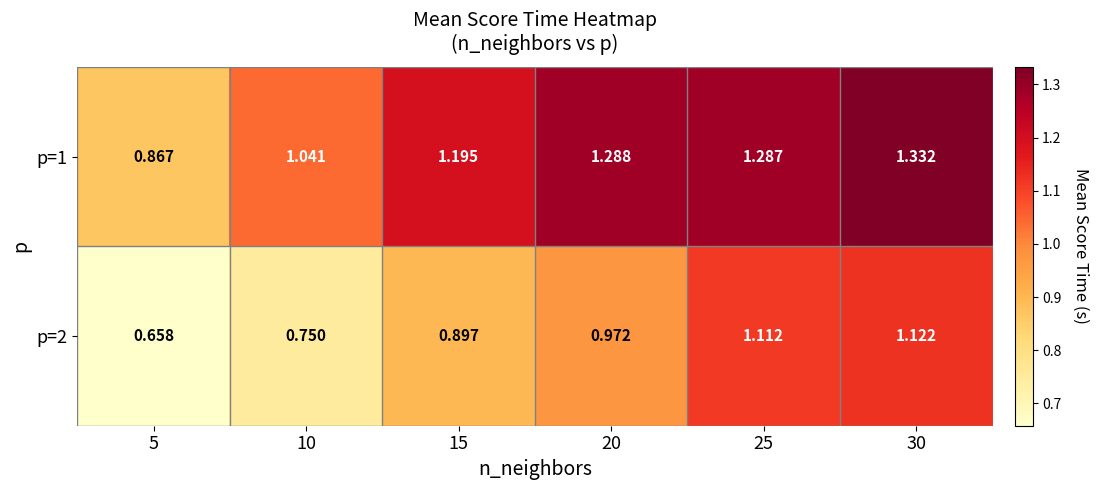

List the series in order of their peak value, lowest first.

p=2, p=1